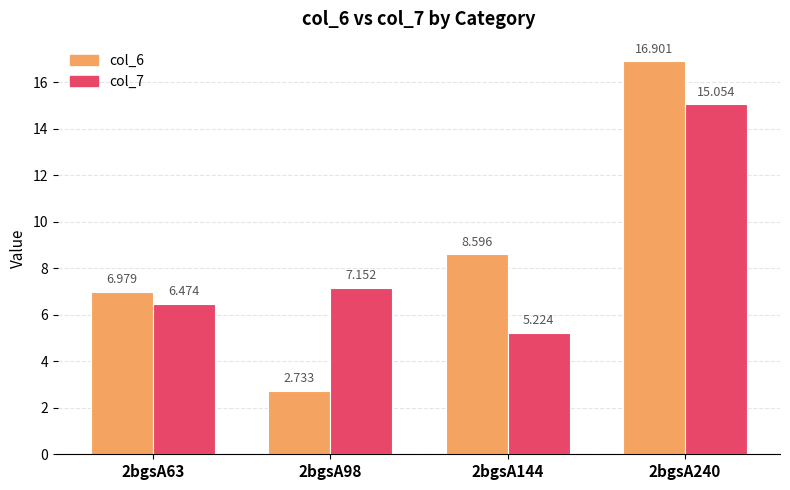

What is the value of the col_7 bar at the 1st from the left?

6.5